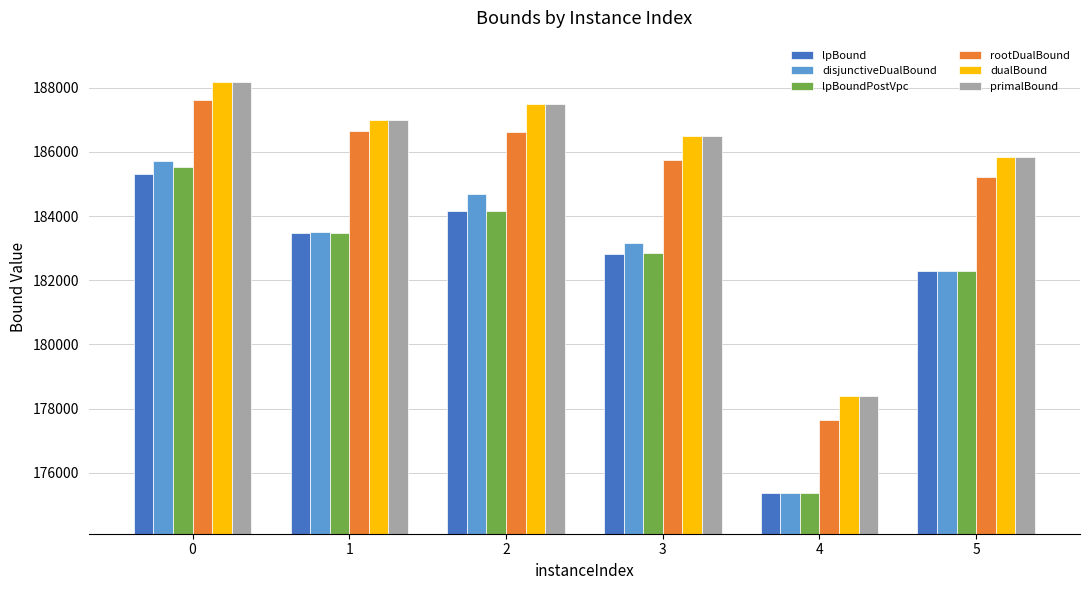

What is the average value of the dualBound series?

185565.7